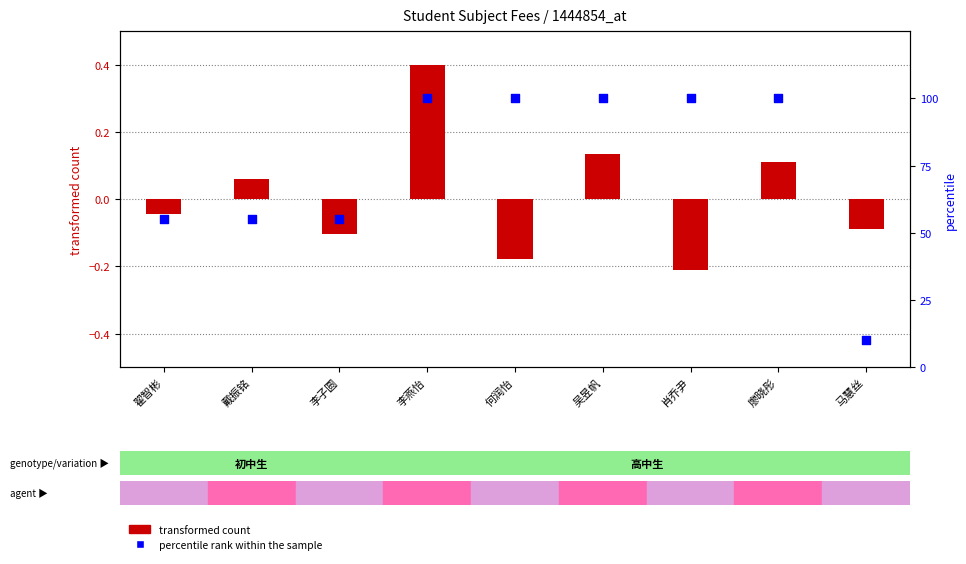

At how many categories does at least one series exceed 15?

8